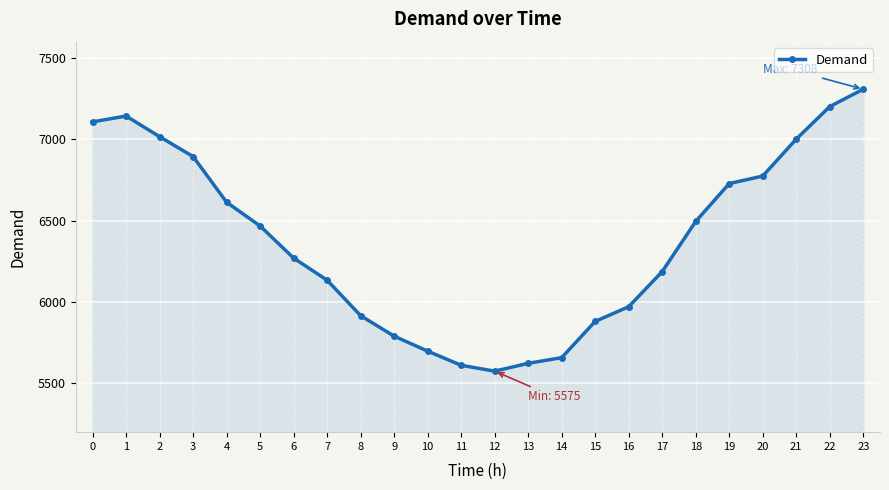

What is the sum of all values?

153061